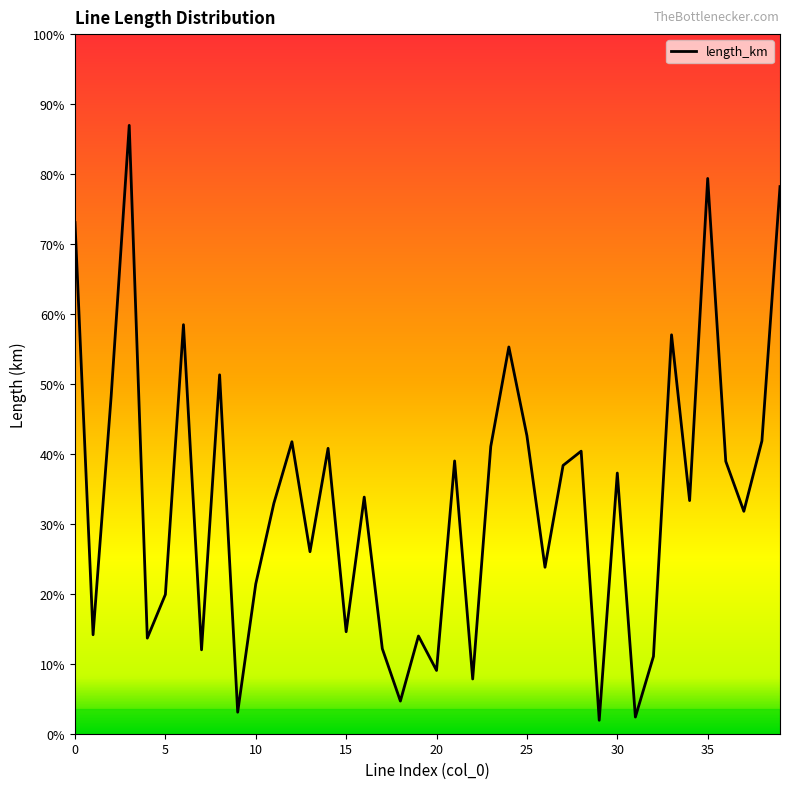

Is this an area chart (filled region under the line)?

Yes